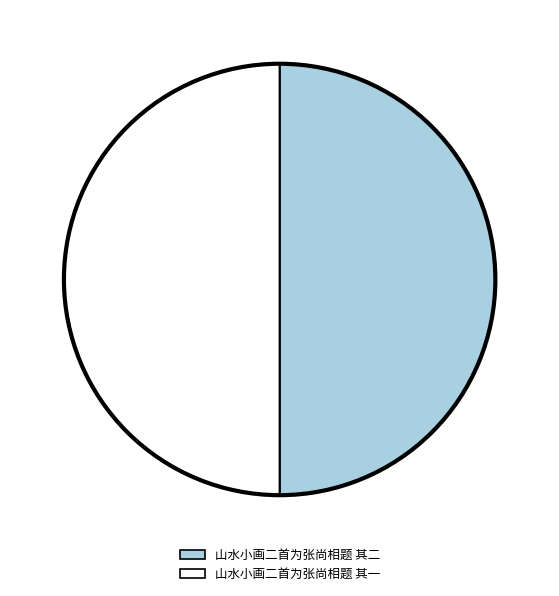

What is the ratio of the value at 山水小画二首为张尚相题 其二 to the value at 山水小画二首为张尚相题 其一?

1.0